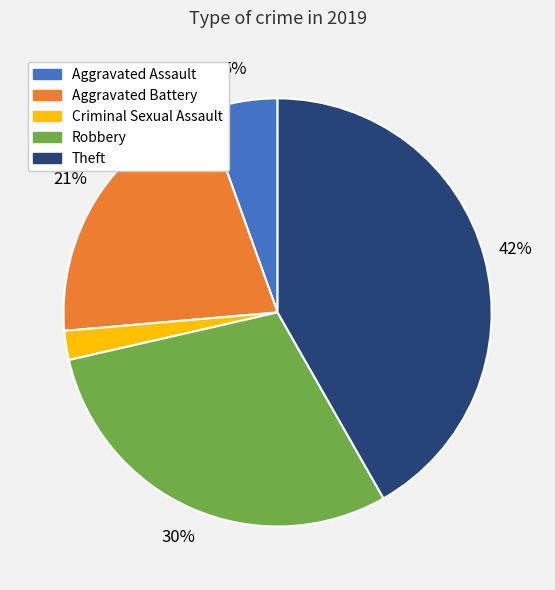

Count the number of slices in the pie.

5